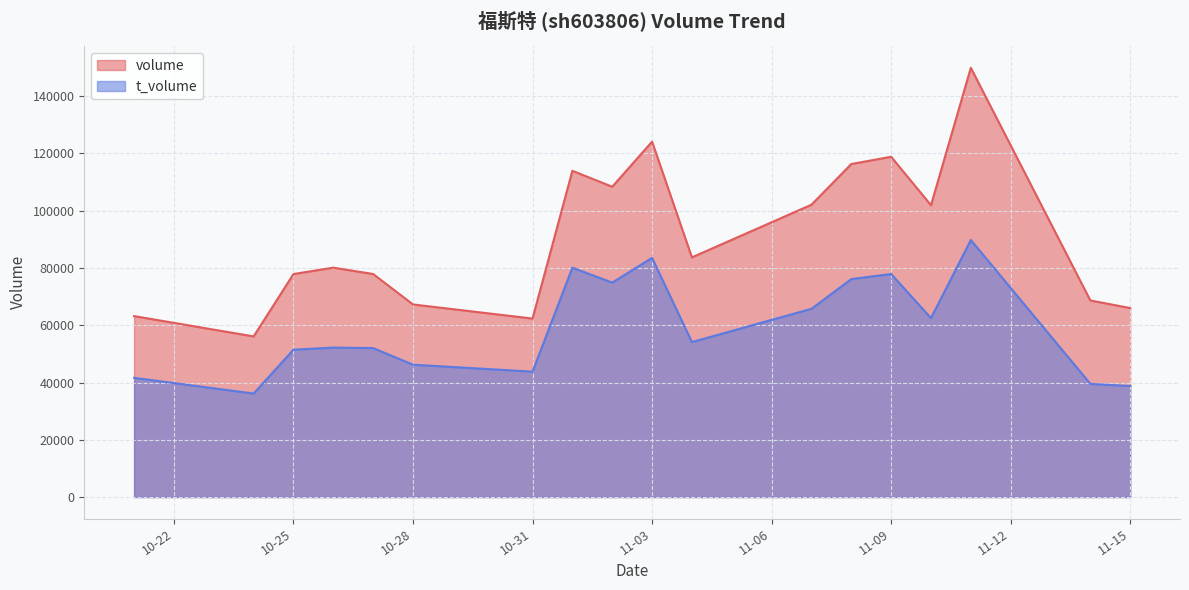

In t_volume, how many points are higher than both neighbors (excluding endpoints)?

5